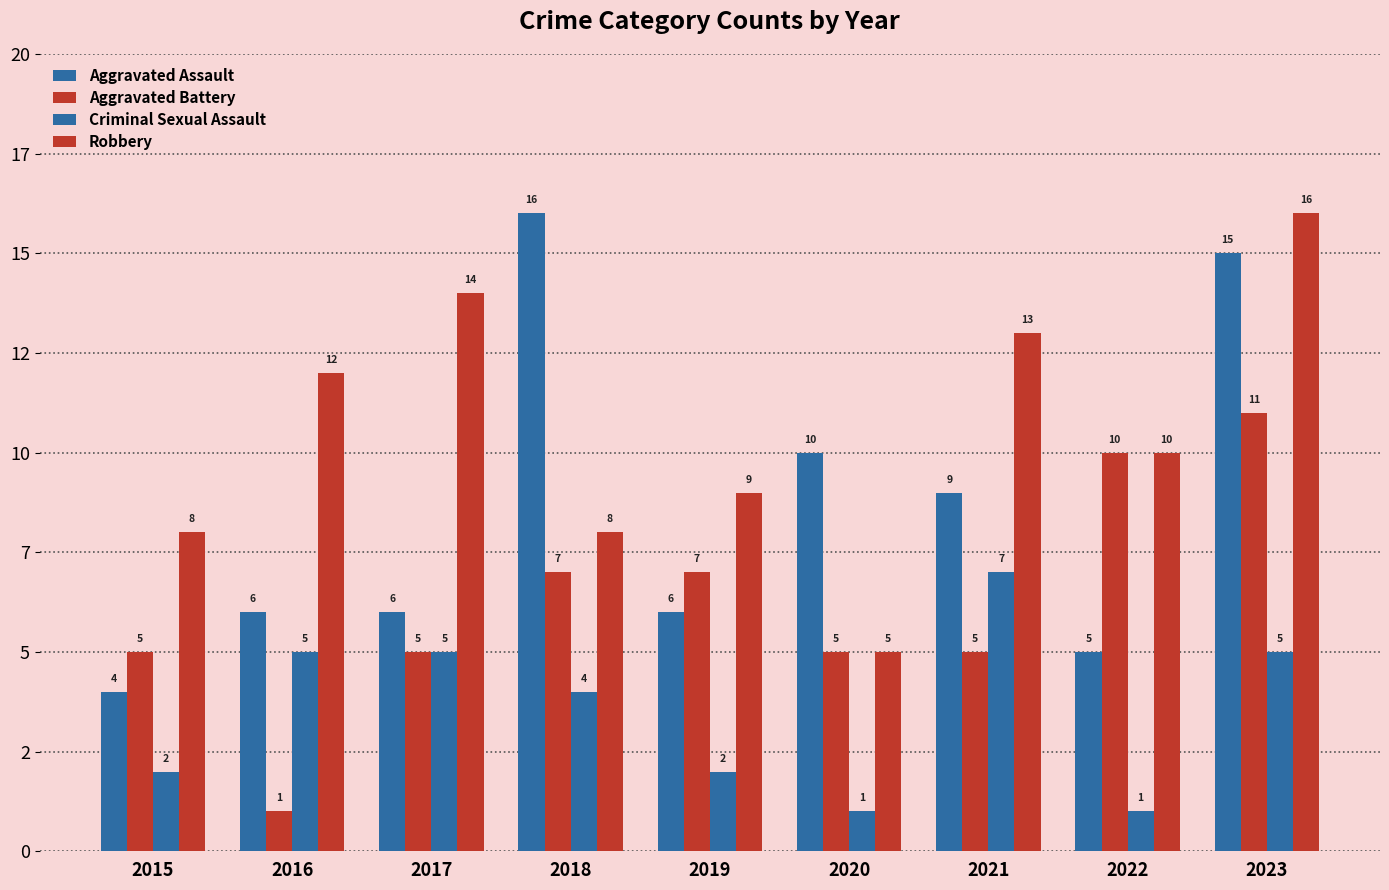

At 2018, list the series in order from smallest to largest.

Criminal Sexual Assault, Aggravated Battery, Robbery, Aggravated Assault